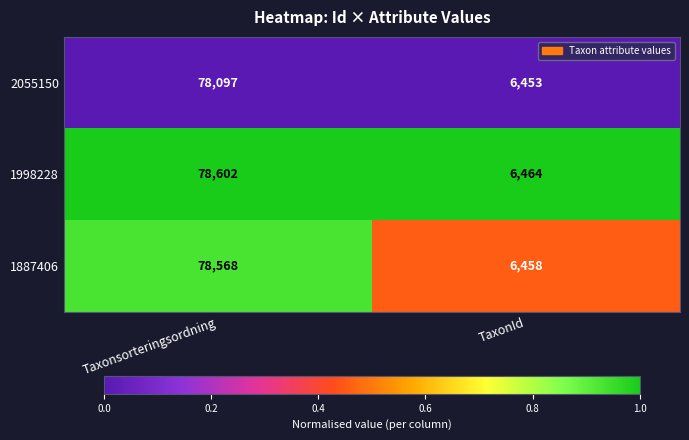

At which category is the sum across all series the highest?

Taxonsorteringsordning